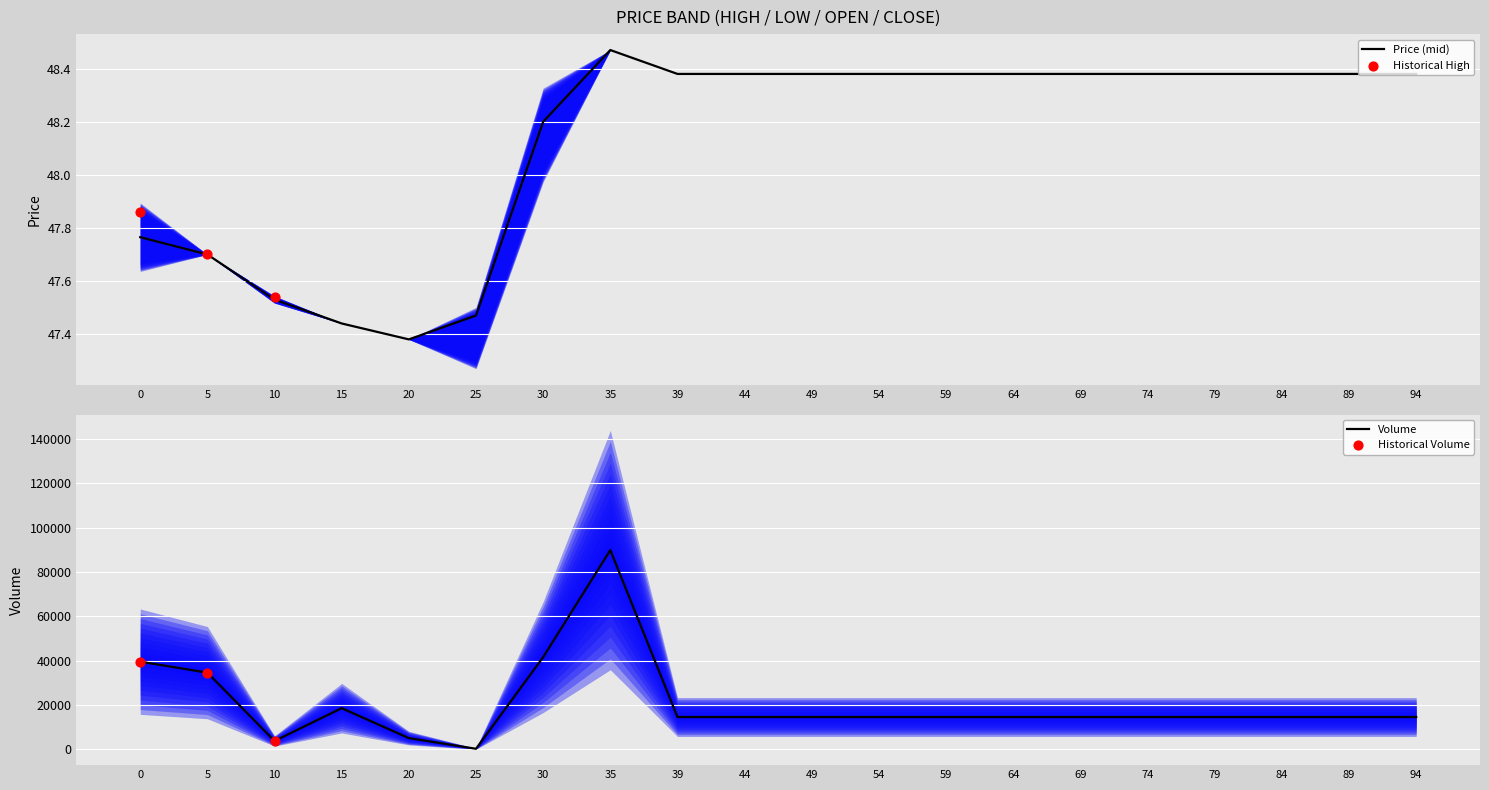

Which series contains the highest Y value?

volume